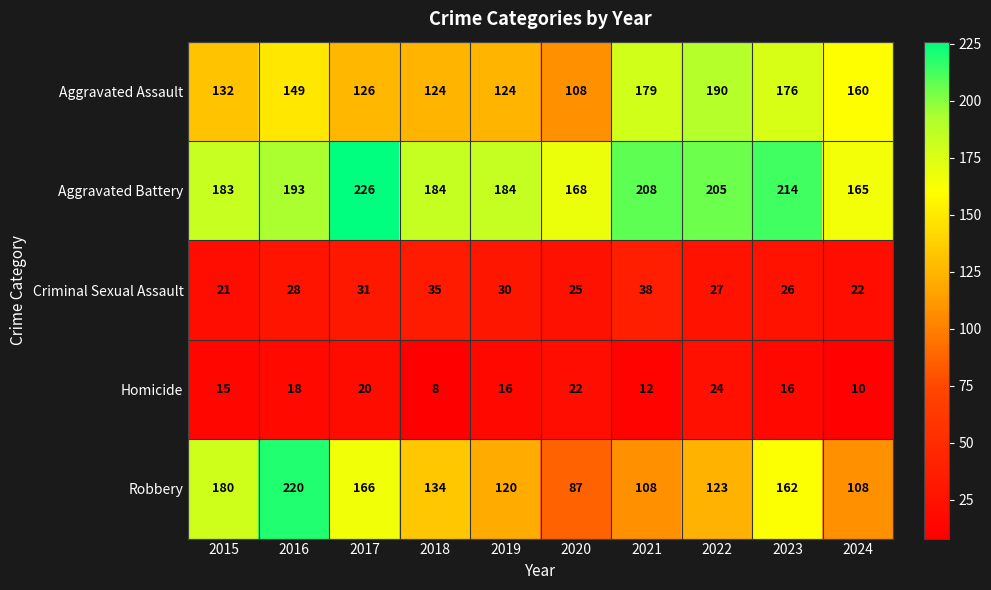

What is the sum of the Homicide values at 2024 and 2015?

25